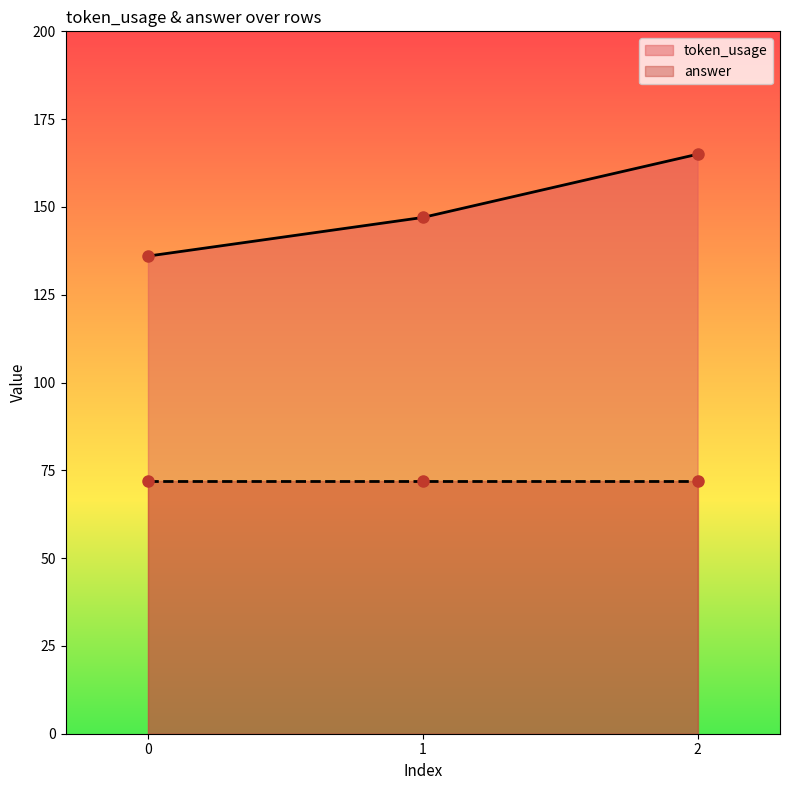

Where does the data first go above 147?

2